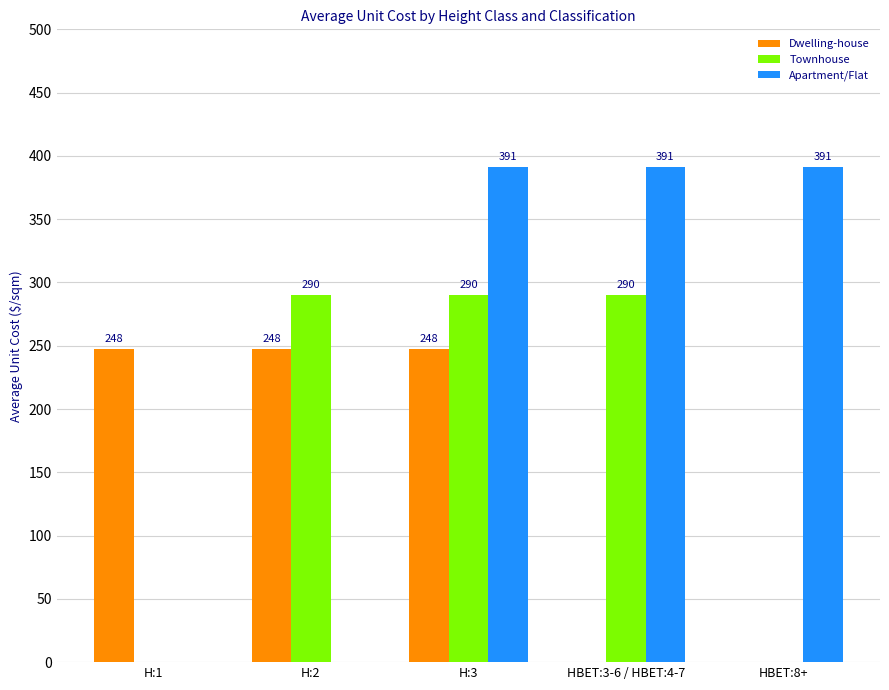

How many positive values does the Dwelling-house series have?

3